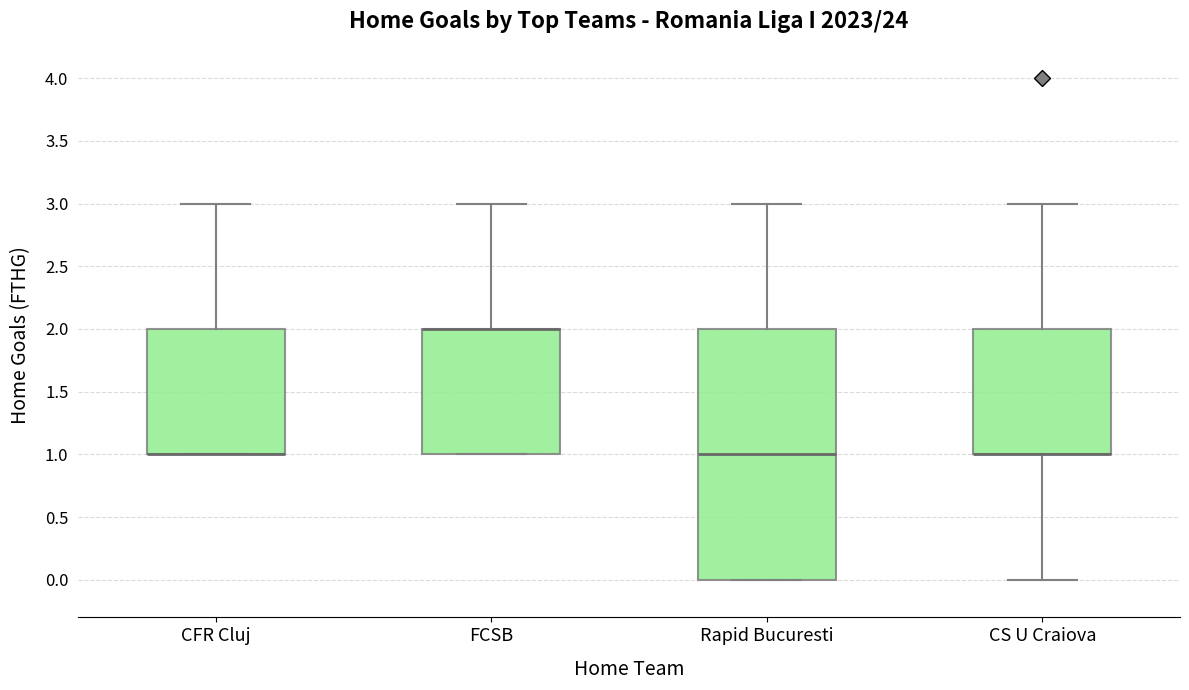

Which box is the tallest, from its lower edge to its upper edge?

Rapid Bucuresti